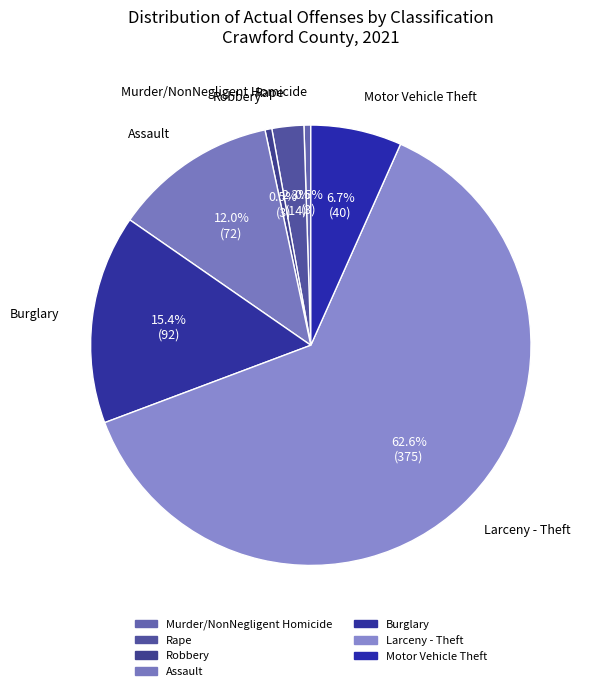

What is the total percentage of Larceny - Theft and Assault?

74.6%